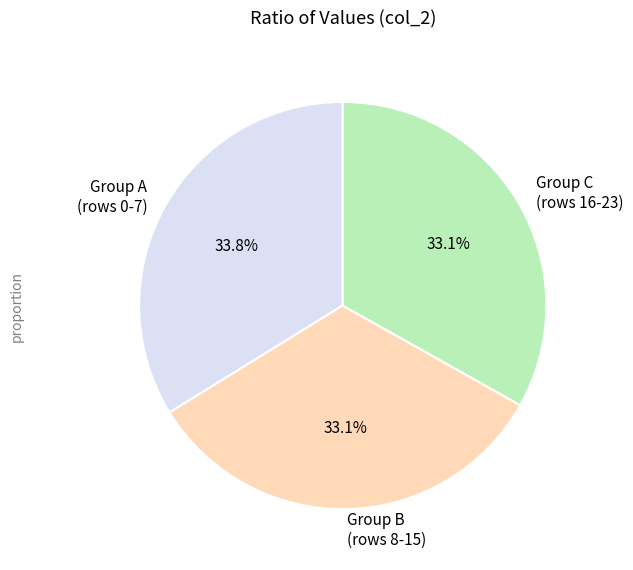

Which has a higher value, Group A (rows 0-7) or Group B (rows 8-15)?

Group A (rows 0-7)